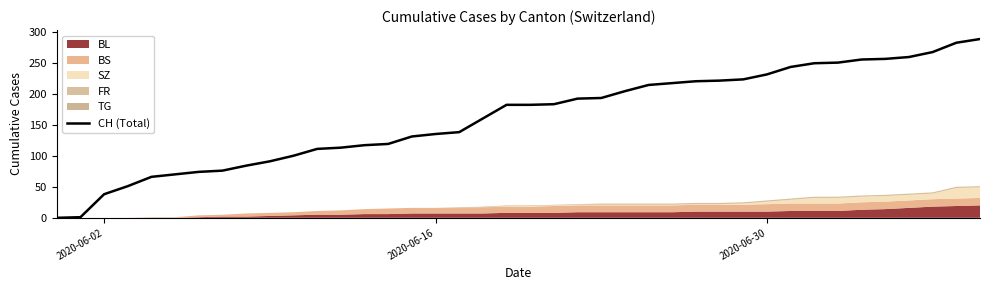

What is the greatest value displayed?

288